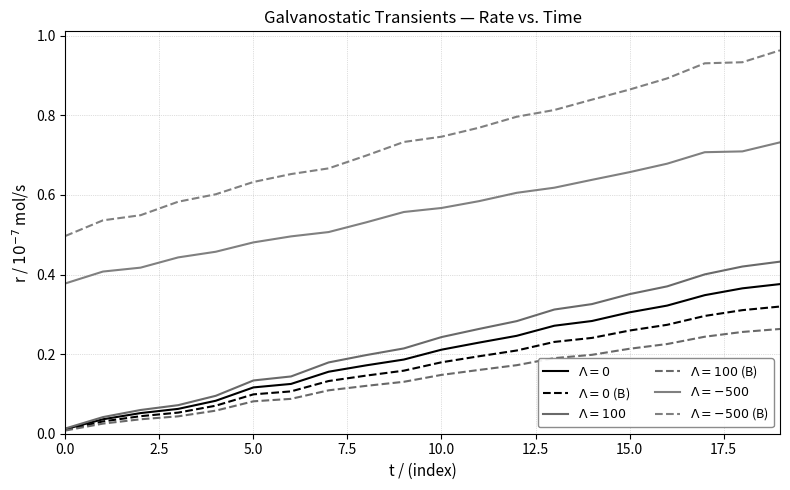

Does the chart have visible grid lines?

Yes